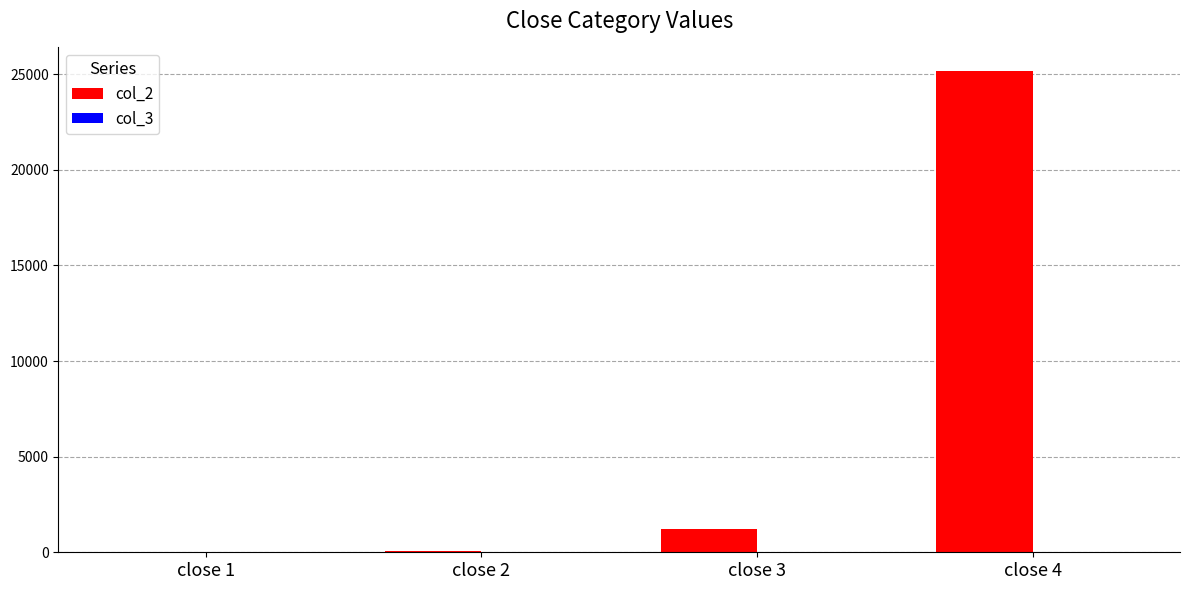

Which series has the largest total across all categories?

col_2